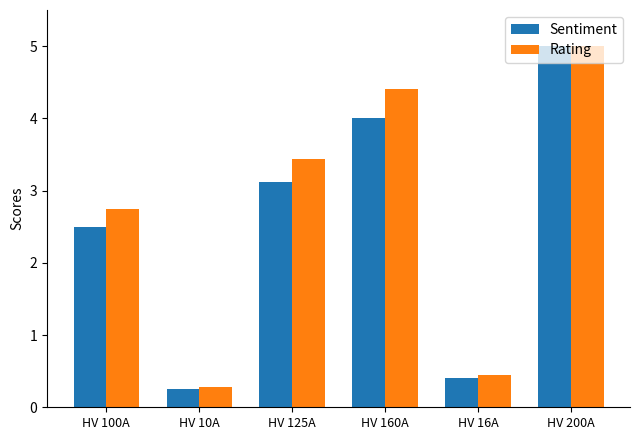

What is the total value across all series at HV 10A?

0.5